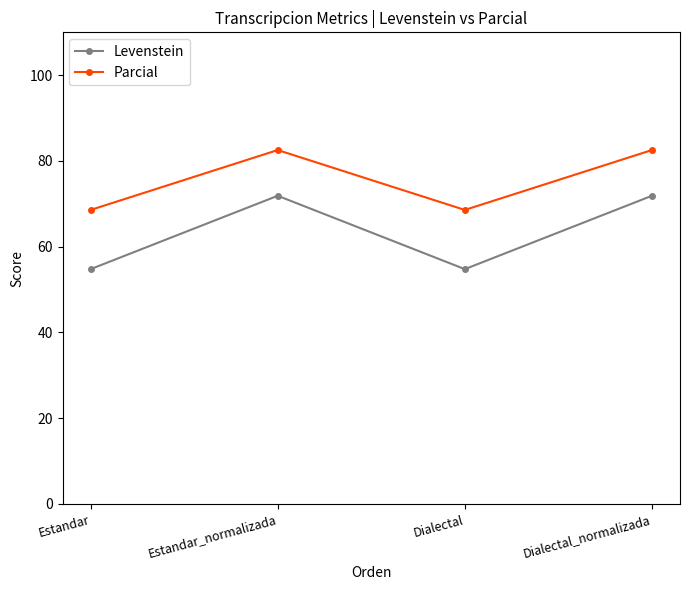

How many distinct data groups are displayed?

2